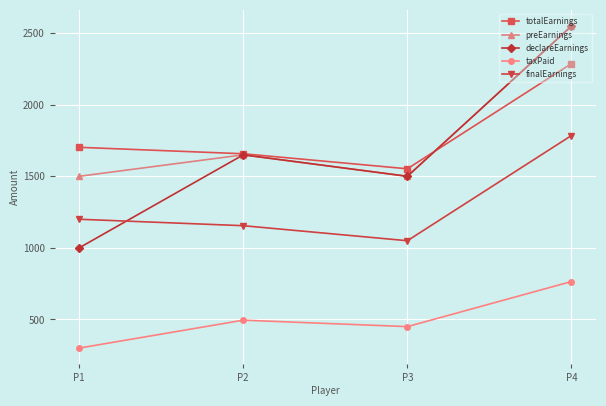

True or false: taxPaid and finalEarnings intersect in this chart.

False